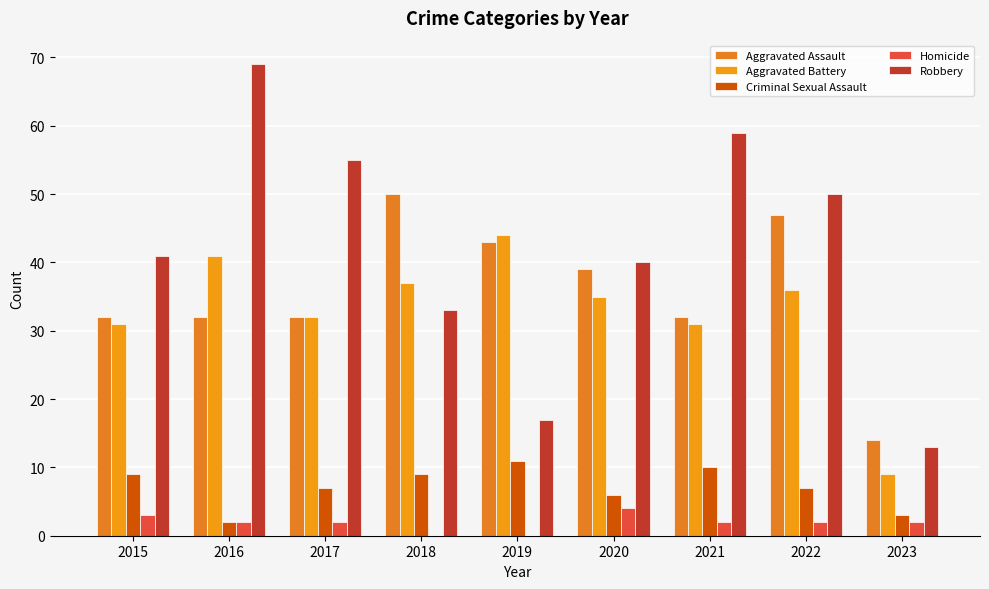

How many groups of bars are there?

9